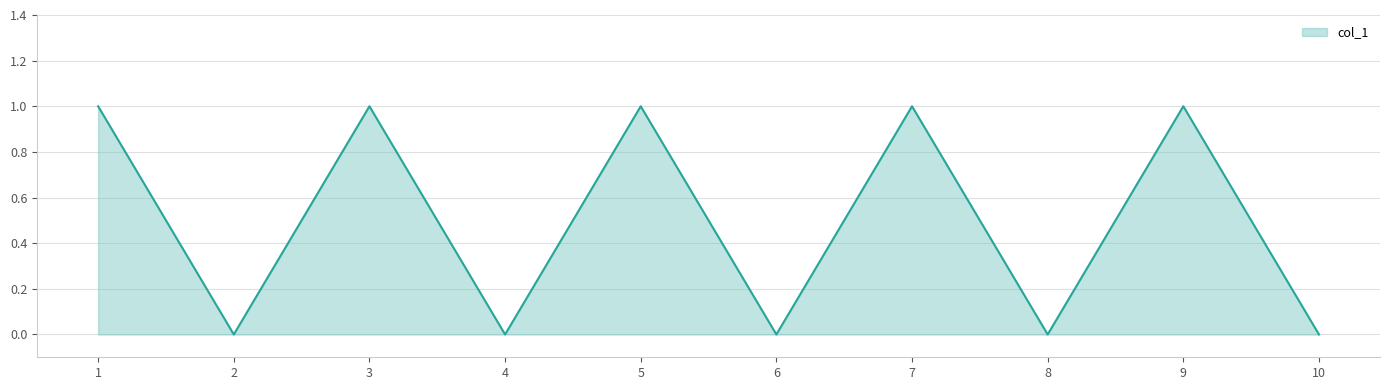

Is it true that the value at 3 is 0?

False